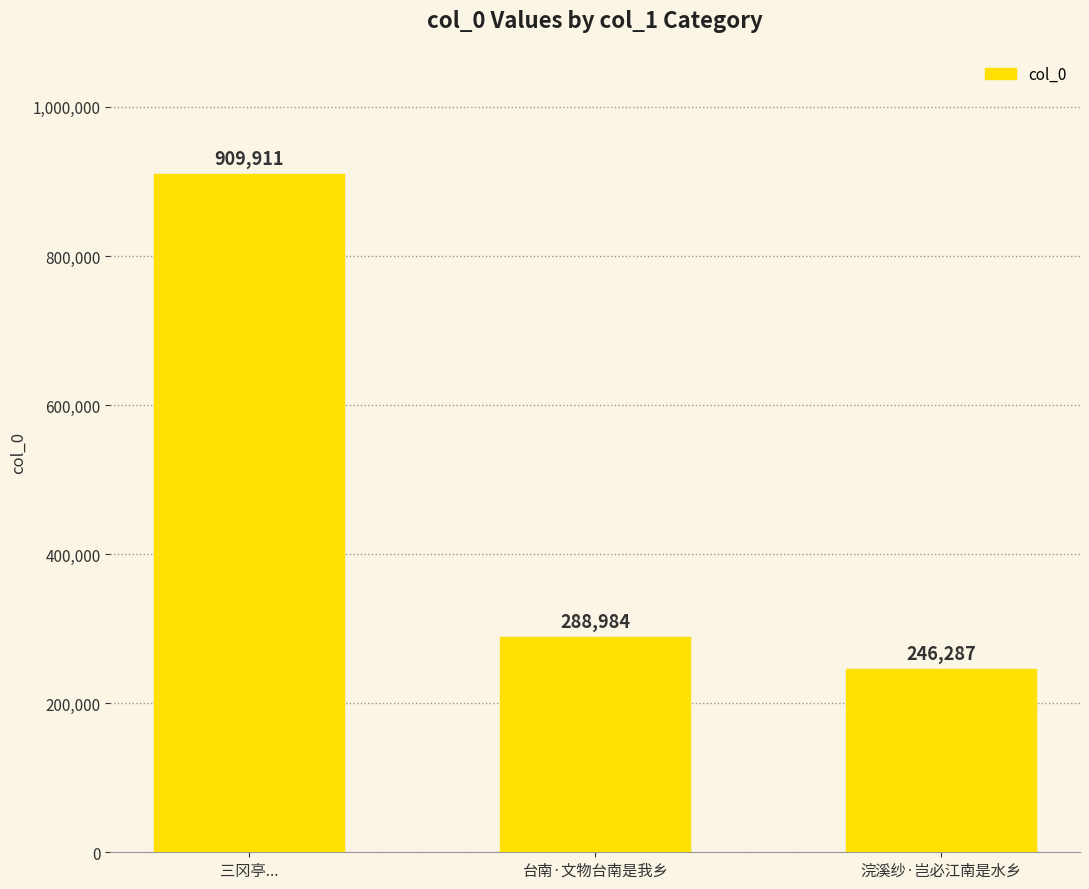

Count the number of data series in this chart.

1